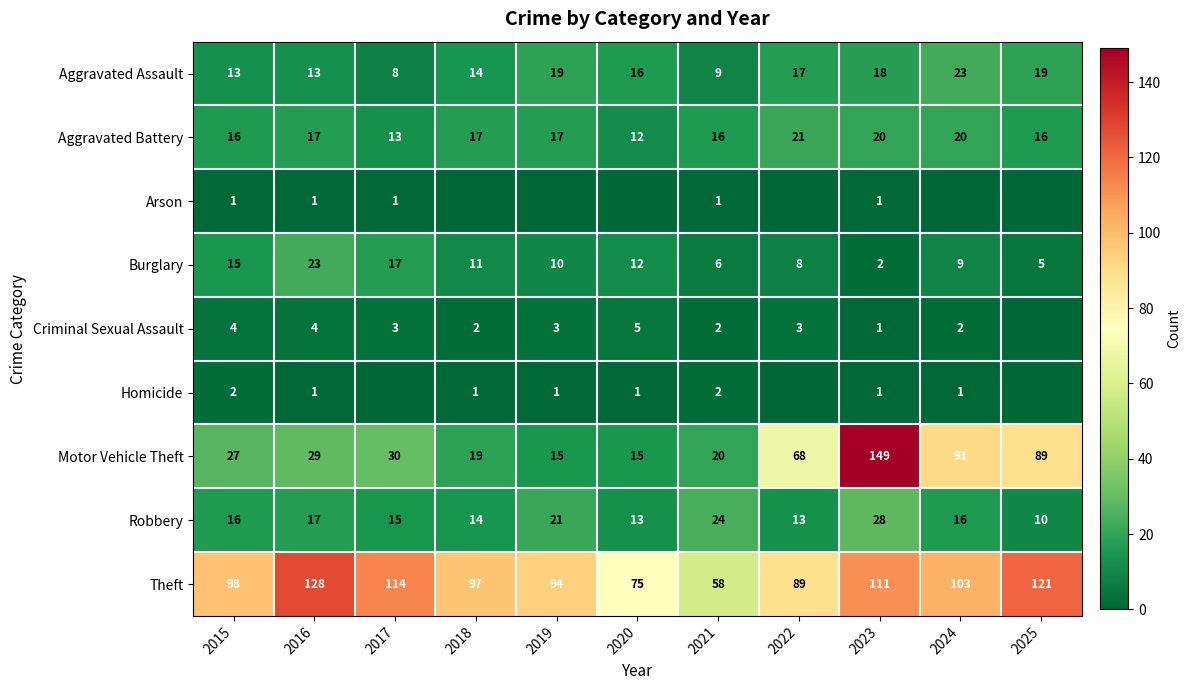

What is the difference between the Burglary values at 2025 and 2015?

10